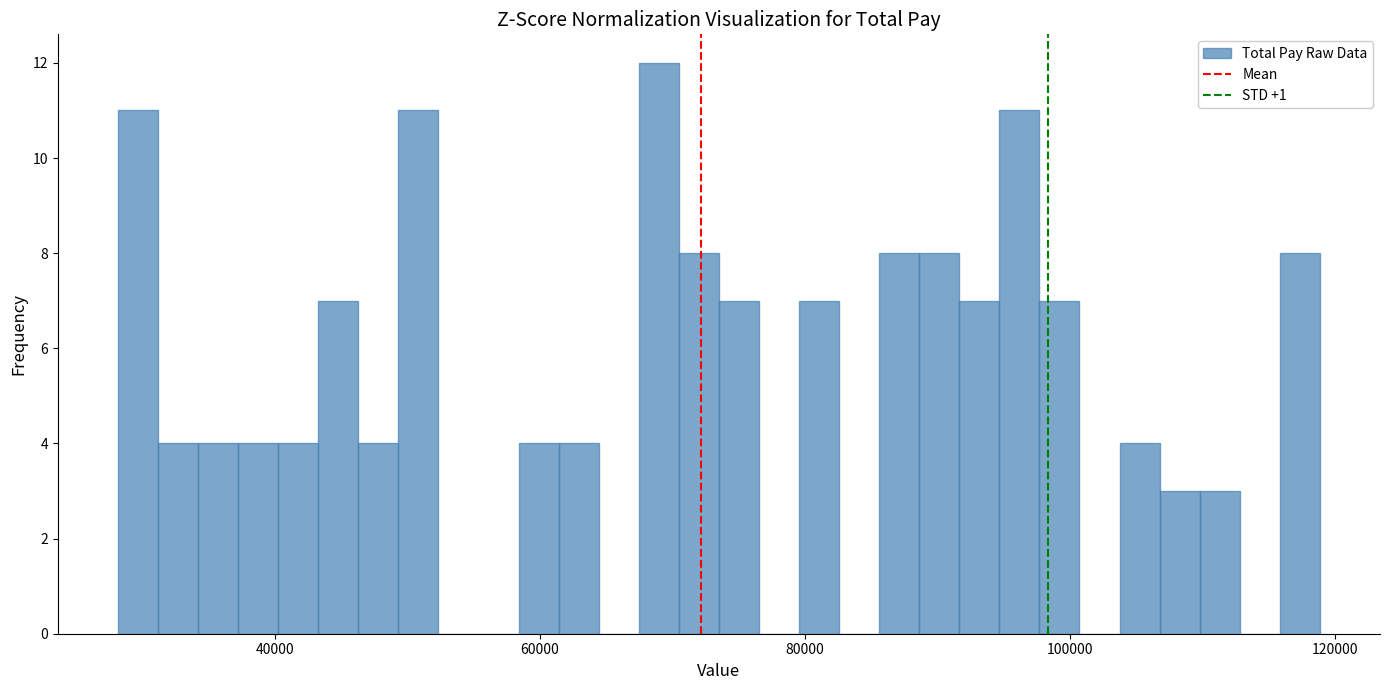

Around what value on the x-axis is the tallest bar? Give the approximate position of its centre, as read against the axis.

68000